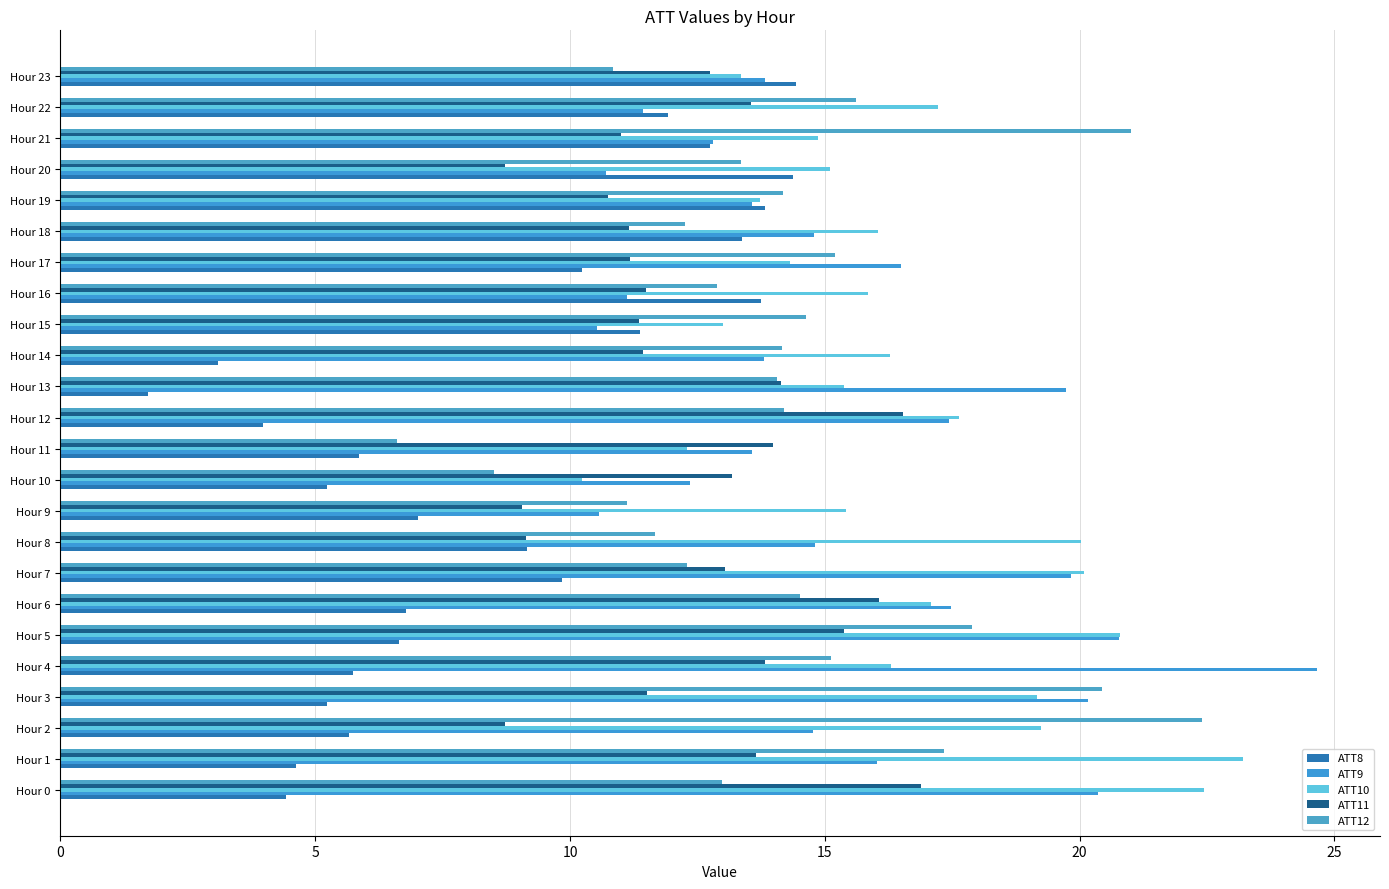

At which label does ATT8 reach its peak?

Hour 23